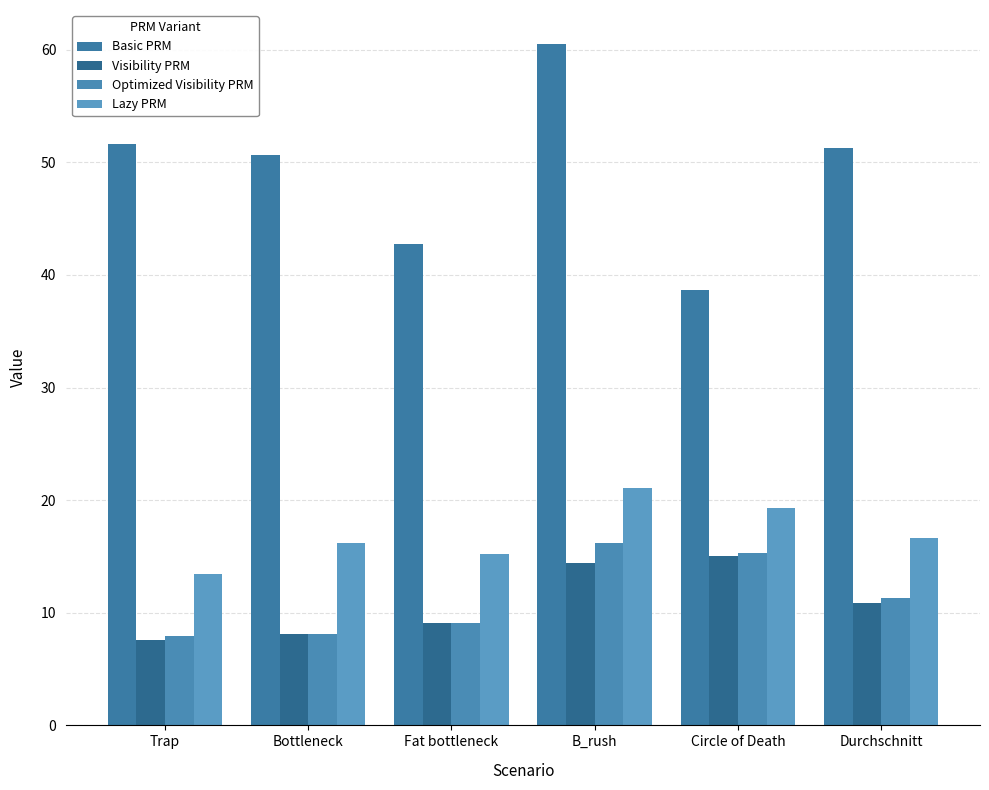

How many groups of bars are there?

6